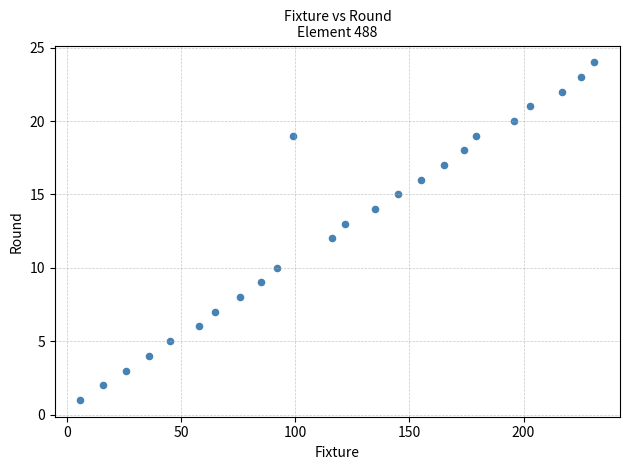

What is the range of X values (max minus min)?

225